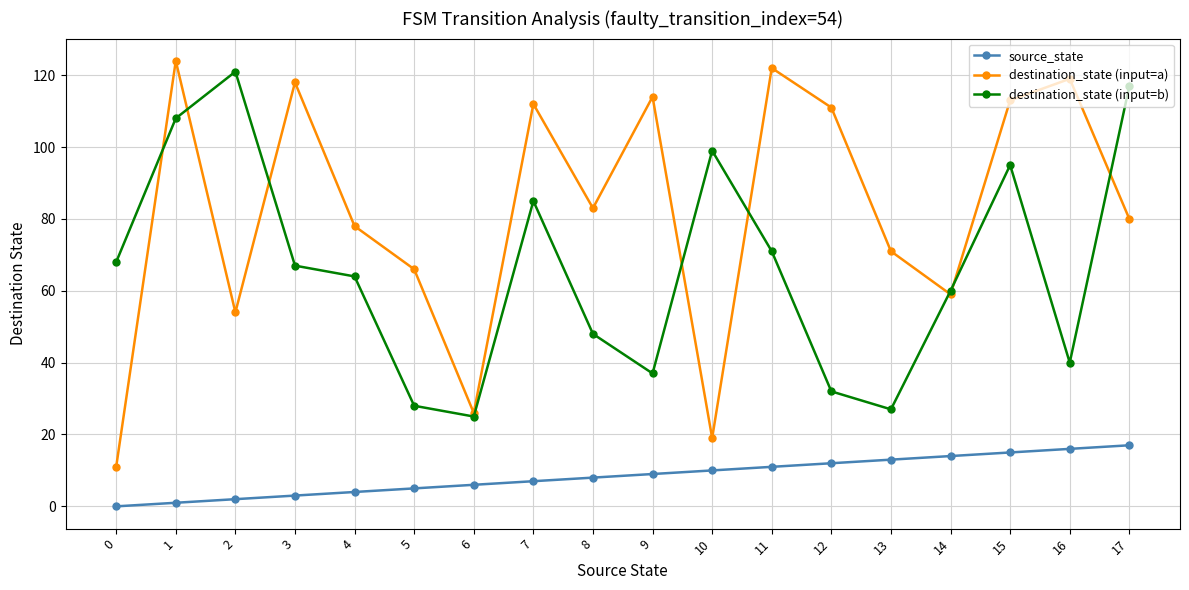

Reading left to right, list all the values displayed in this chart.

source_state: 0=0	1=1	2=2	3=3	4=4	5=5	6=6	7=7	8=8	9=9	10=10	11=11	12=12	13=13	14=14	15=15	16=16	17=17
destination_state (input=a): 0=11	1=124	2=54	3=118	4=78	5=66	6=26	7=112	8=83	9=114	10=19	11=122	12=111	13=71	14=59	15=113	16=119	17=80
destination_state (input=b): 0=68	1=108	2=121	3=67	4=64	5=28	6=25	7=85	8=48	9=37	10=99	11=71	12=32	13=27	14=60	15=95	16=40	17=117